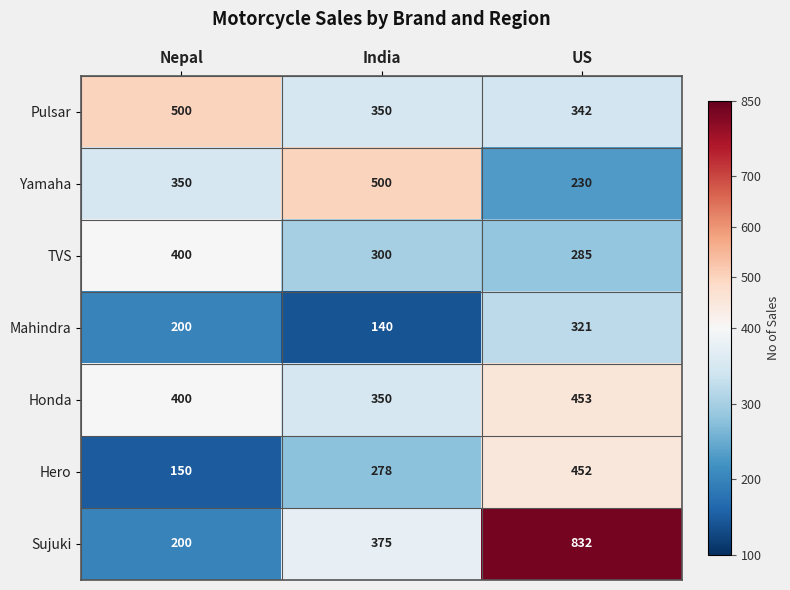

Count the Honda values in the range 350 to 453.

3